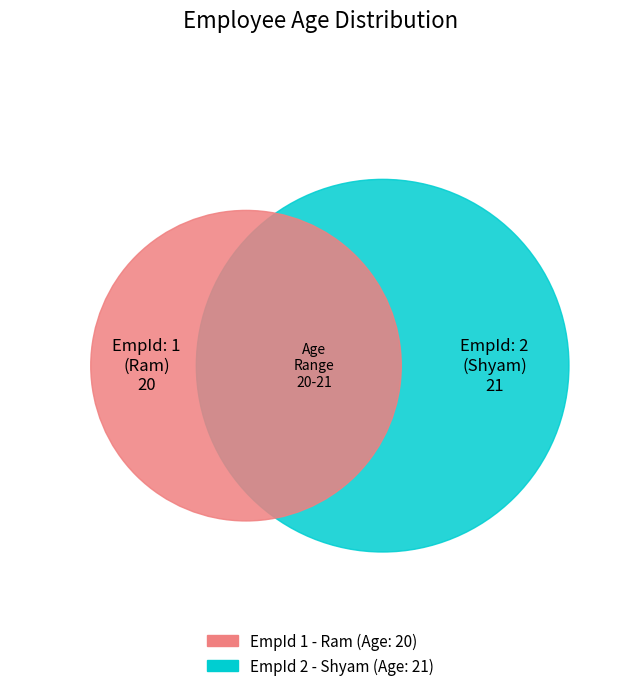

To the nearest percent, what is the combined percentage of 2 and 1?

100%